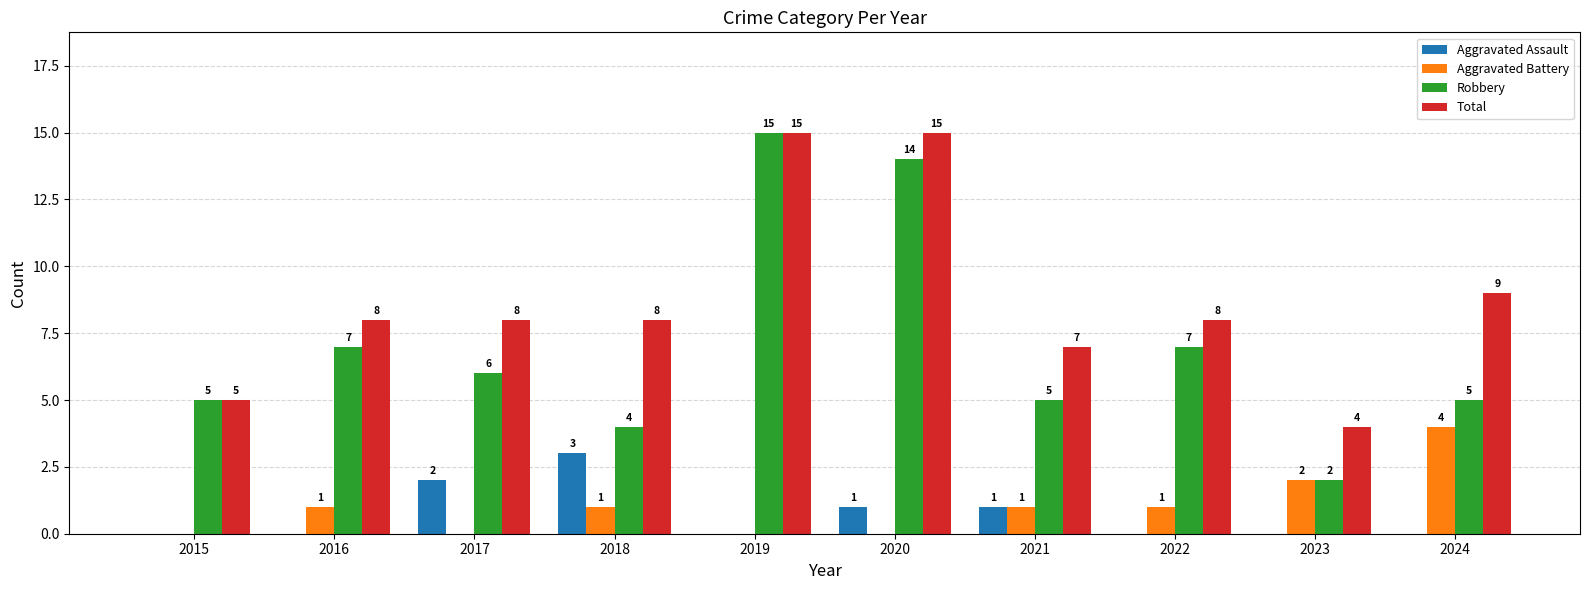

Which series changed the most between 2017 and 2022?

Aggravated Assault